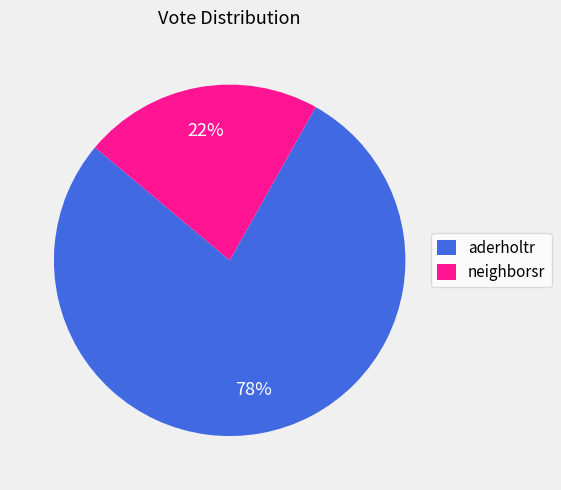

Which has a higher value, aderholtr or neighborsr?

aderholtr